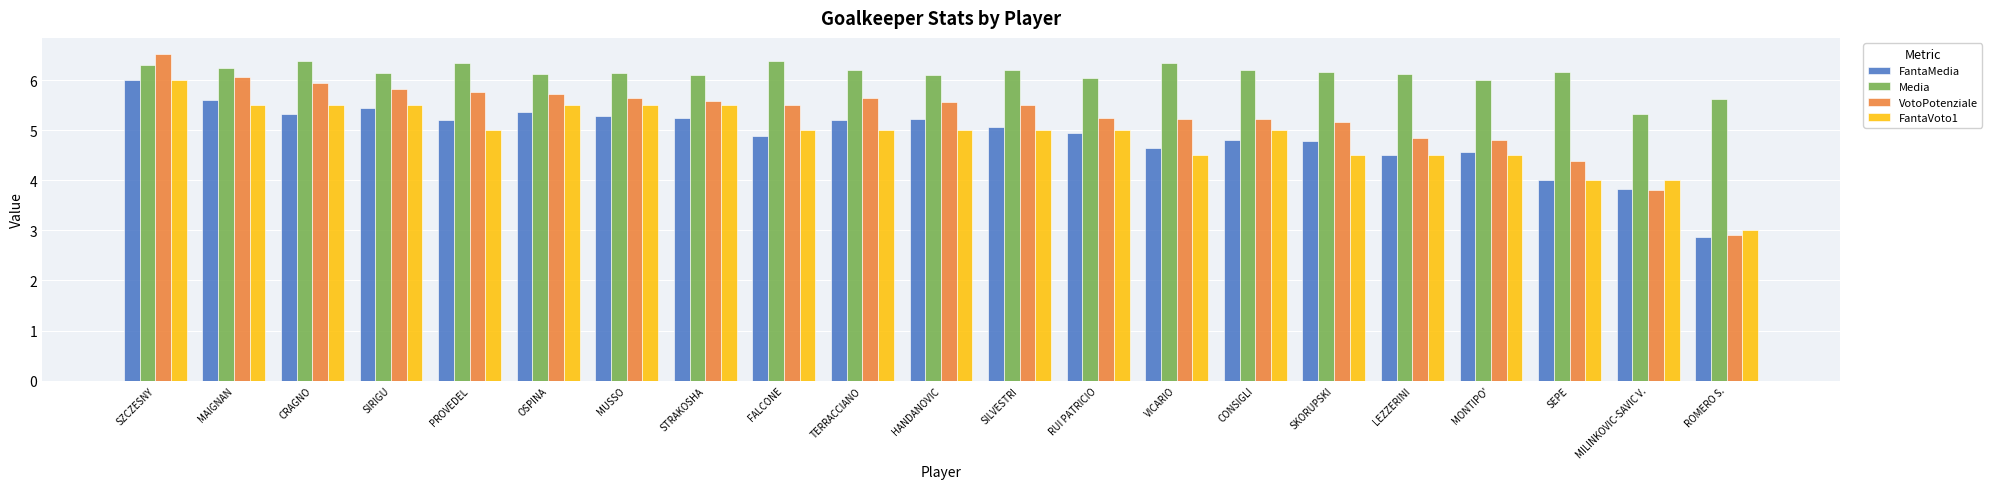

What is the label of the 12th bar from the left?

SILVESTRI